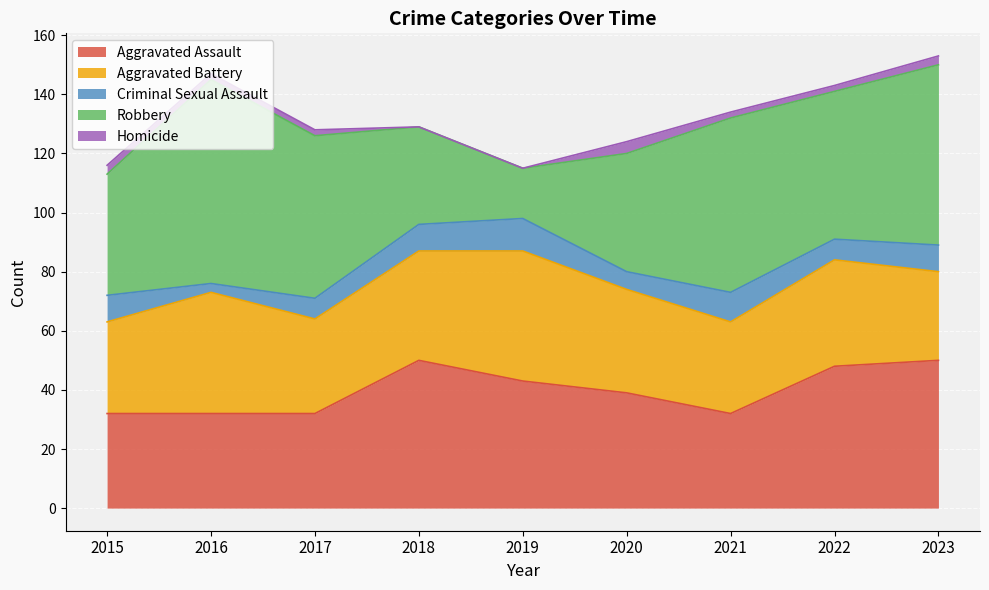

Is it true that Aggravated Battery equals 35 at 2020?

True